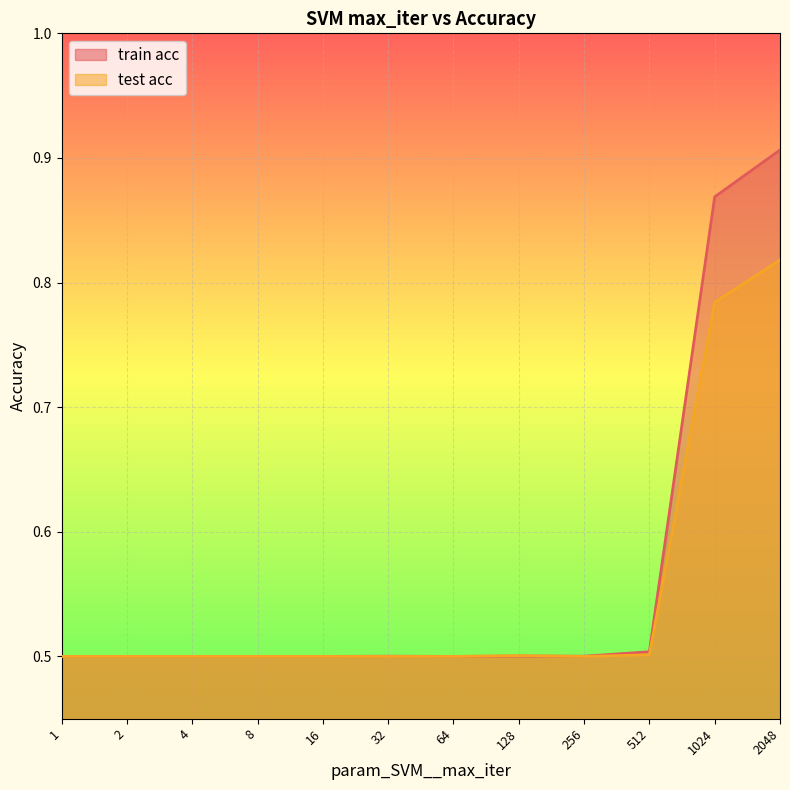

Reading left to right, extract all data points from this chart.

train acc: 1=0.5	2=0.5	4=0.5	8=0.5	16=0.5	32=0.5	64=0.5	128=0.5	256=0.5	512=0.5	1024=0.9	2048=0.9
test acc: 1=0.5	2=0.5	4=0.5	8=0.5	16=0.5	32=0.5	64=0.5	128=0.5	256=0.5	512=0.5	1024=0.8	2048=0.8